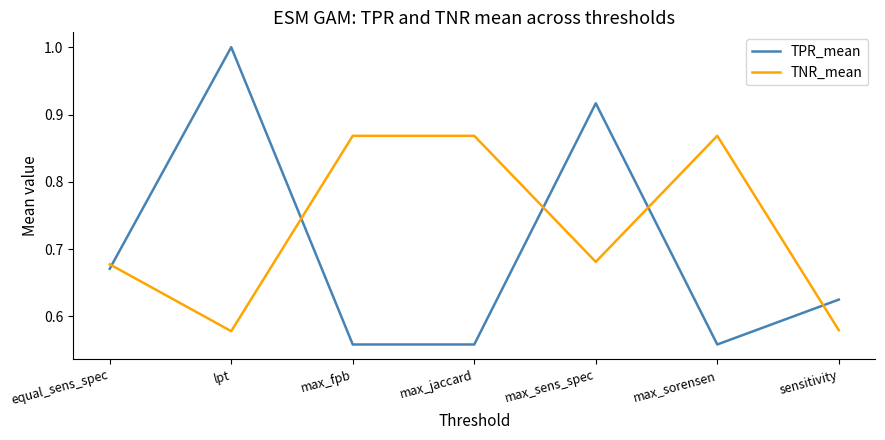

What is the highest value of the TPR_mean series?

1.0